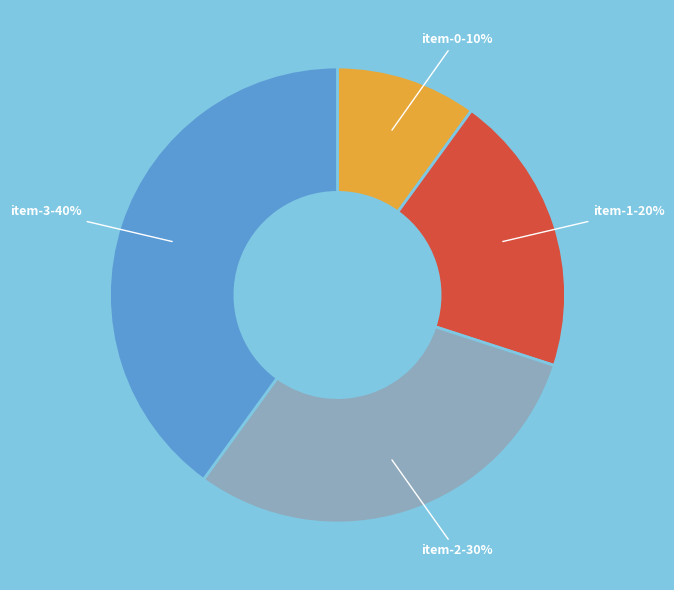

Which category has the biggest portion of the pie?

item-3